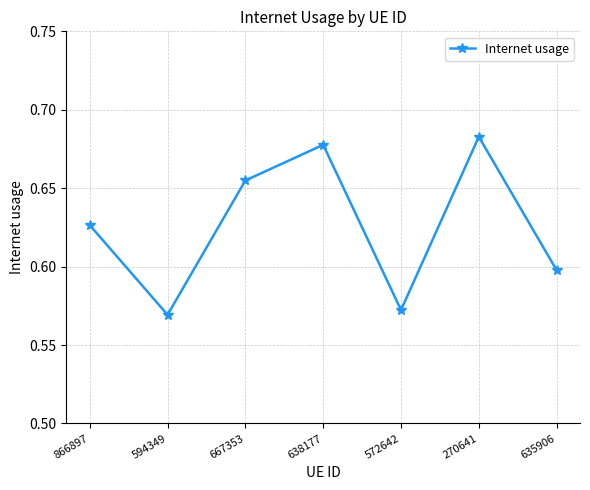

How many interior local peaks (higher than both neighbors) does the data have?

2